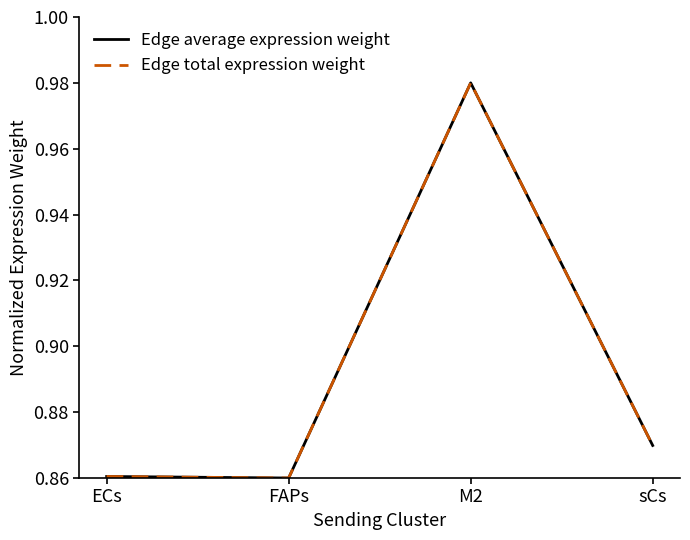

Is this an area chart (filled region under the line)?

No